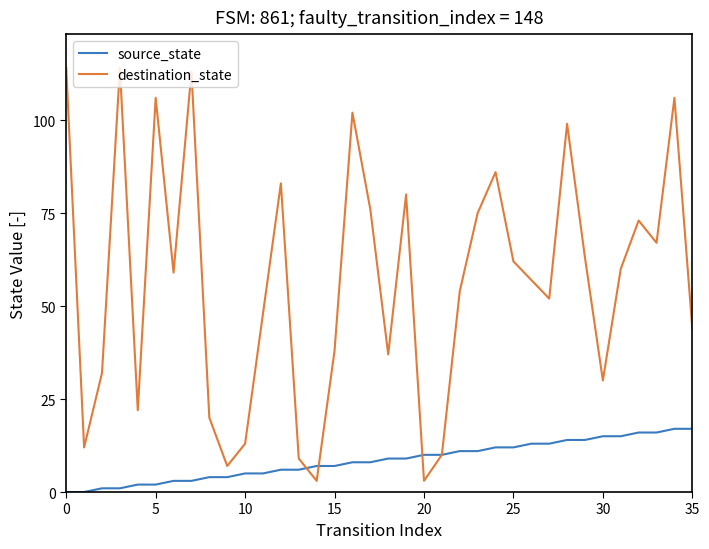

Which series has the largest range (max minus min)?

destination_state